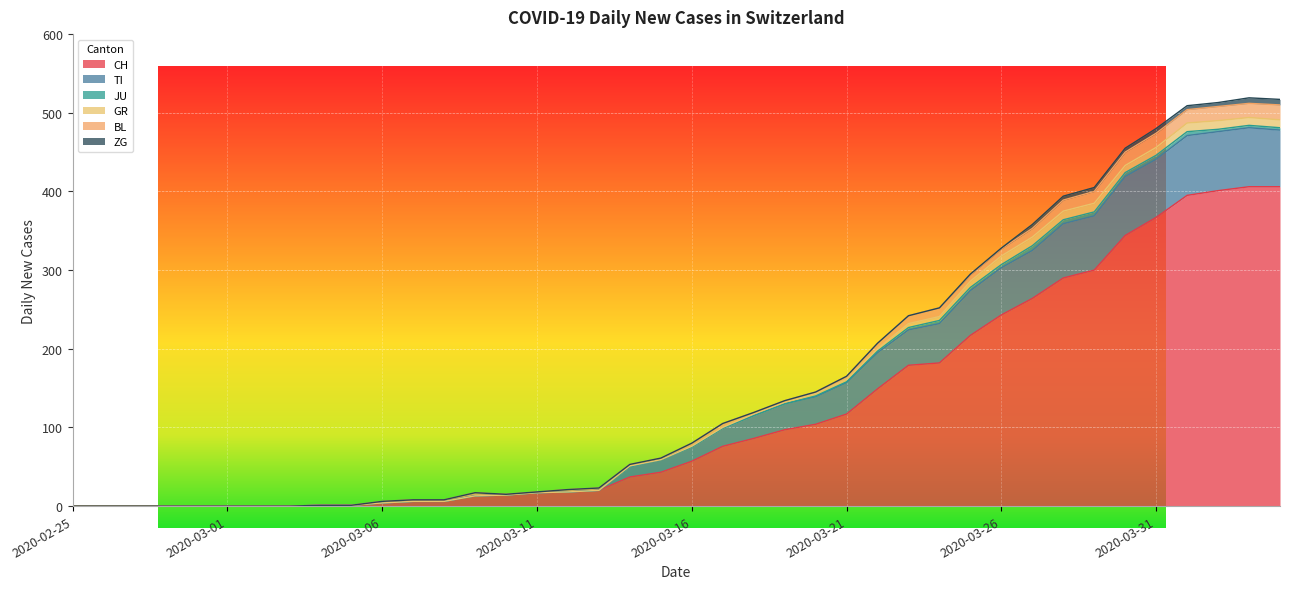

Between 2020-03-13 and 2020-03-30, which is larger?

2020-03-30